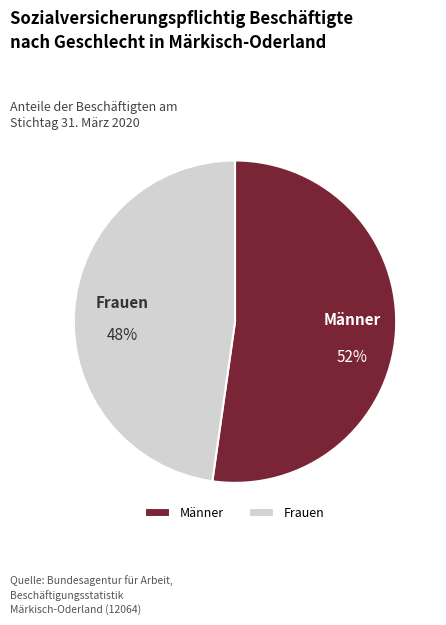

Is it true that Frauen is 48% of the pie?

True